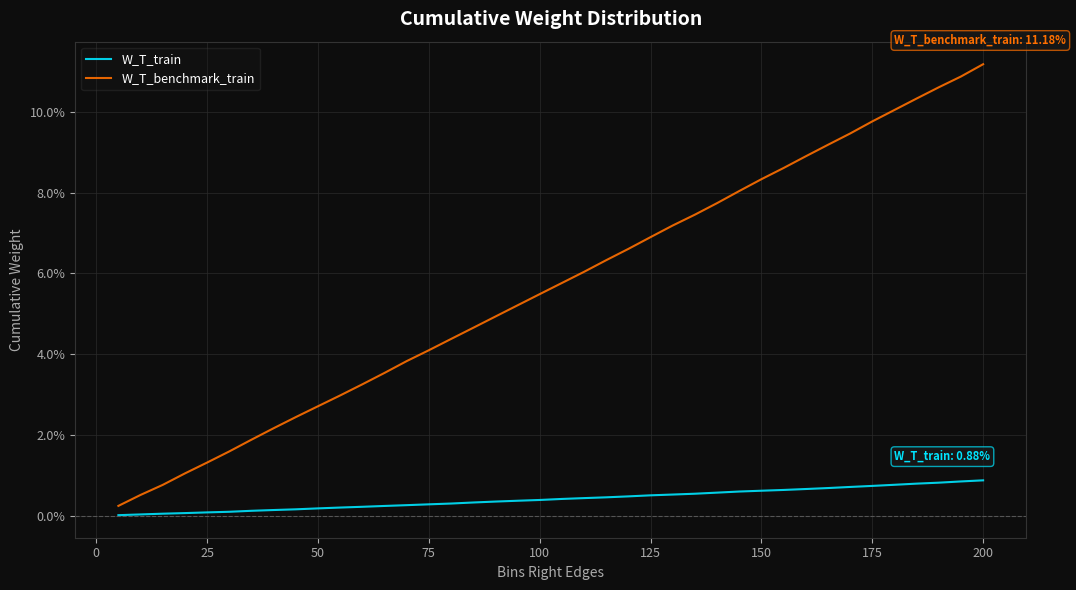

True or false: W_T_train and W_T_benchmark_train cross at least once.

False